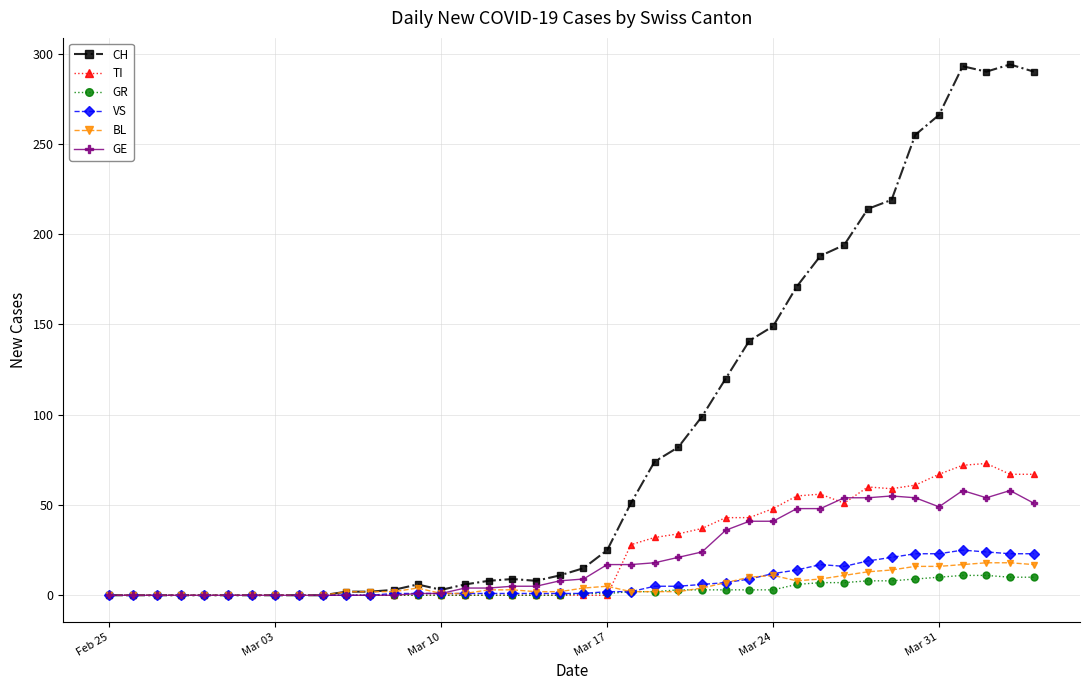

At how many categories does at least one series exceed 72?

17